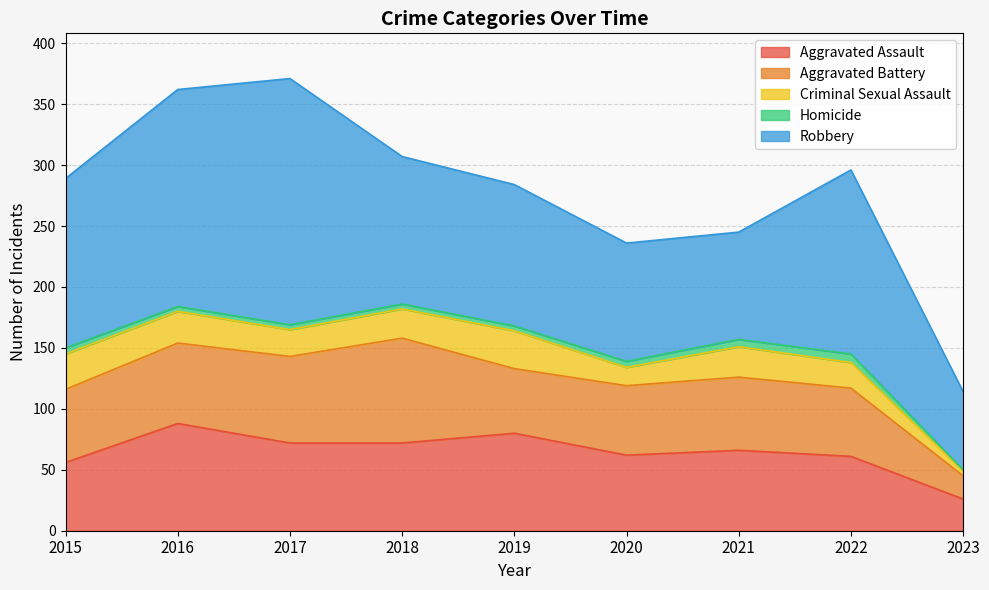

At how many categories does at least one series exceed 116?

5